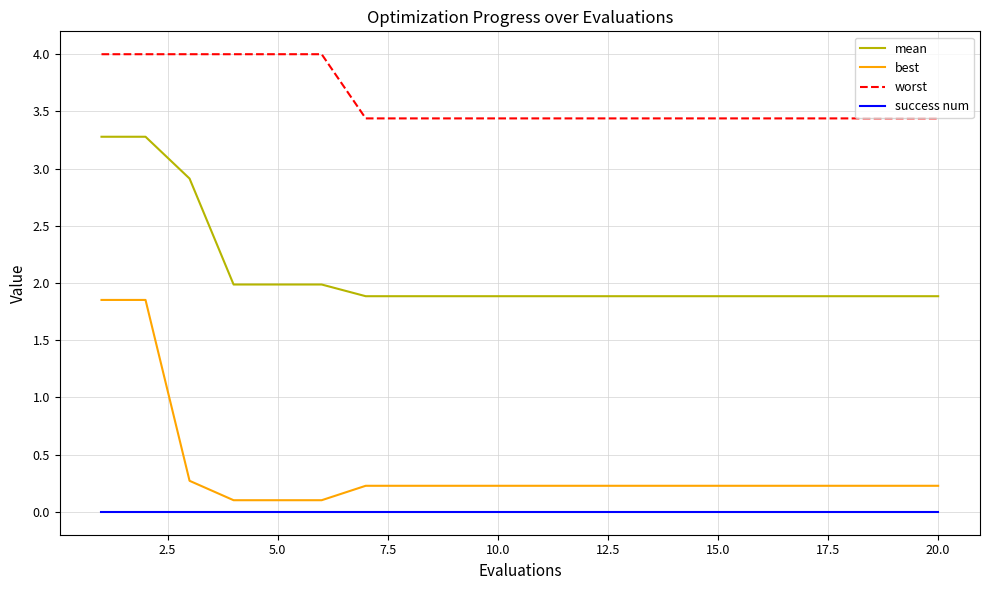

What is the difference between the maximum and minimum values in the worst series?

0.6